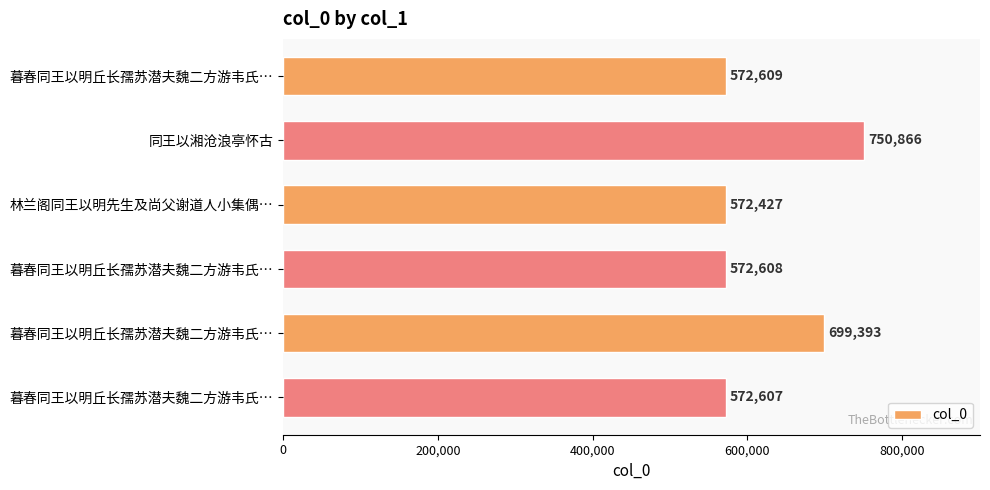

How many series are shown in this chart?

1